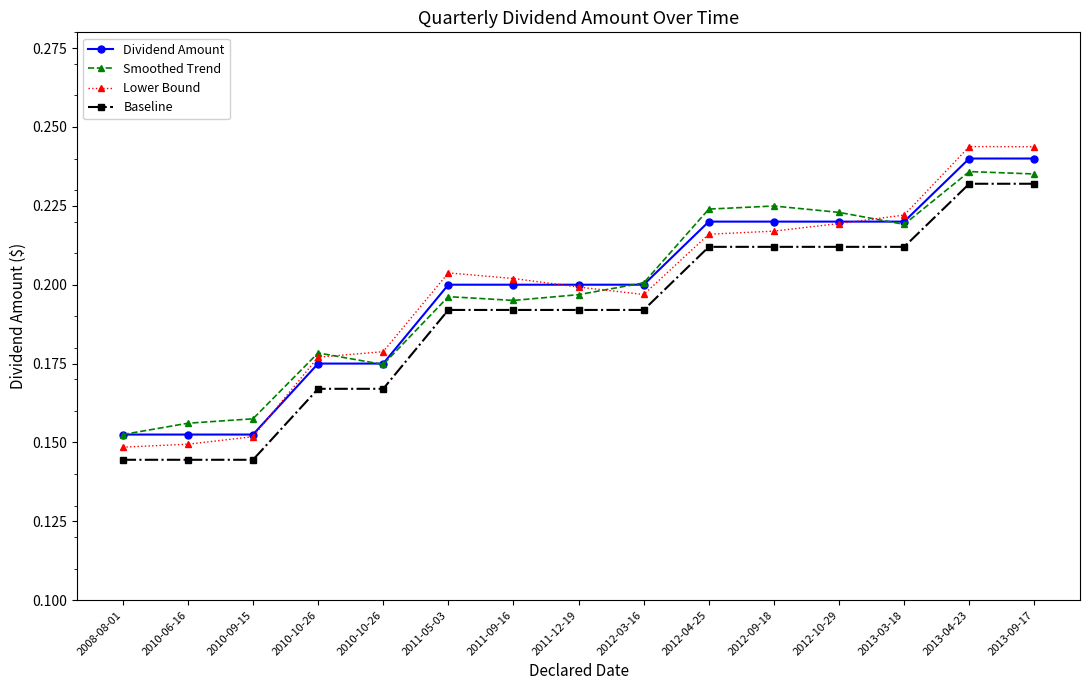

What is the minimum value for Smoothed Trend?

0.2